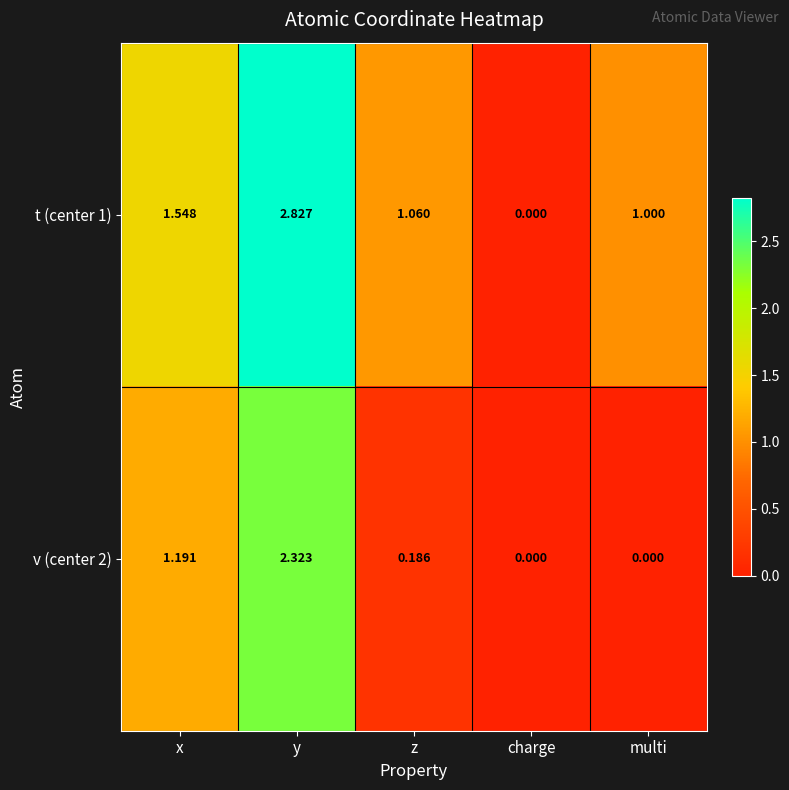

How many values in t (center 1) are above zero?

4